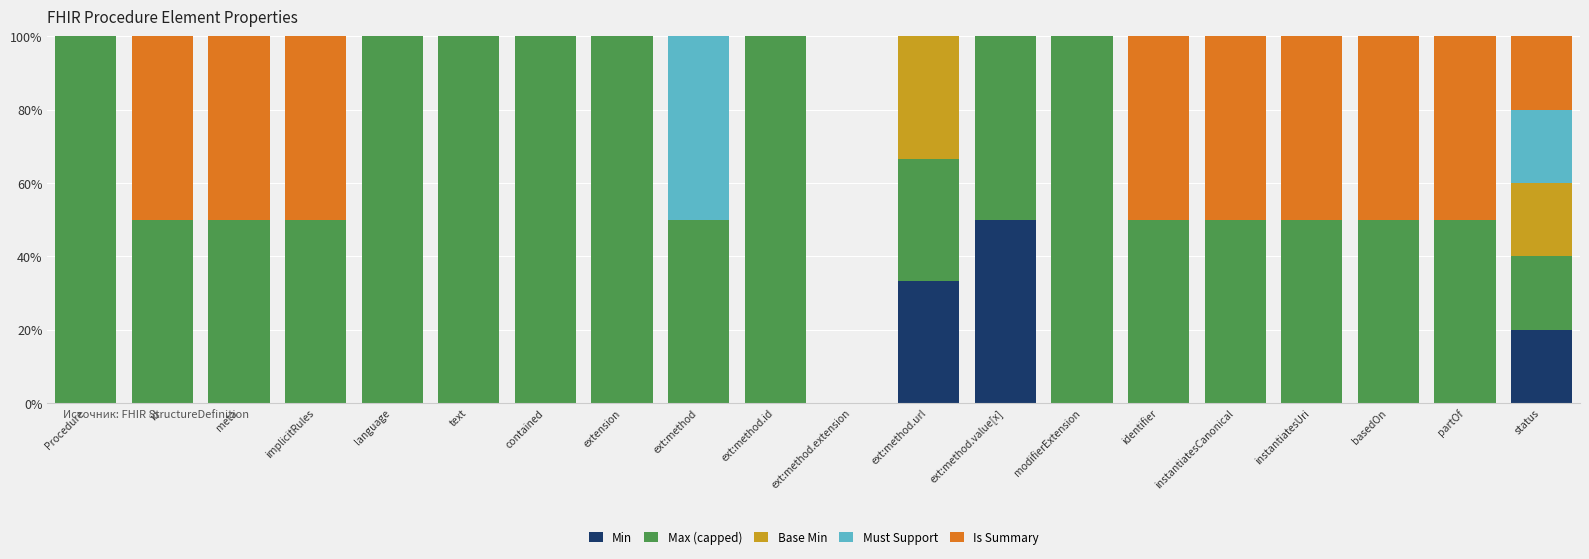

What is the total value across all series at extension?

100.0